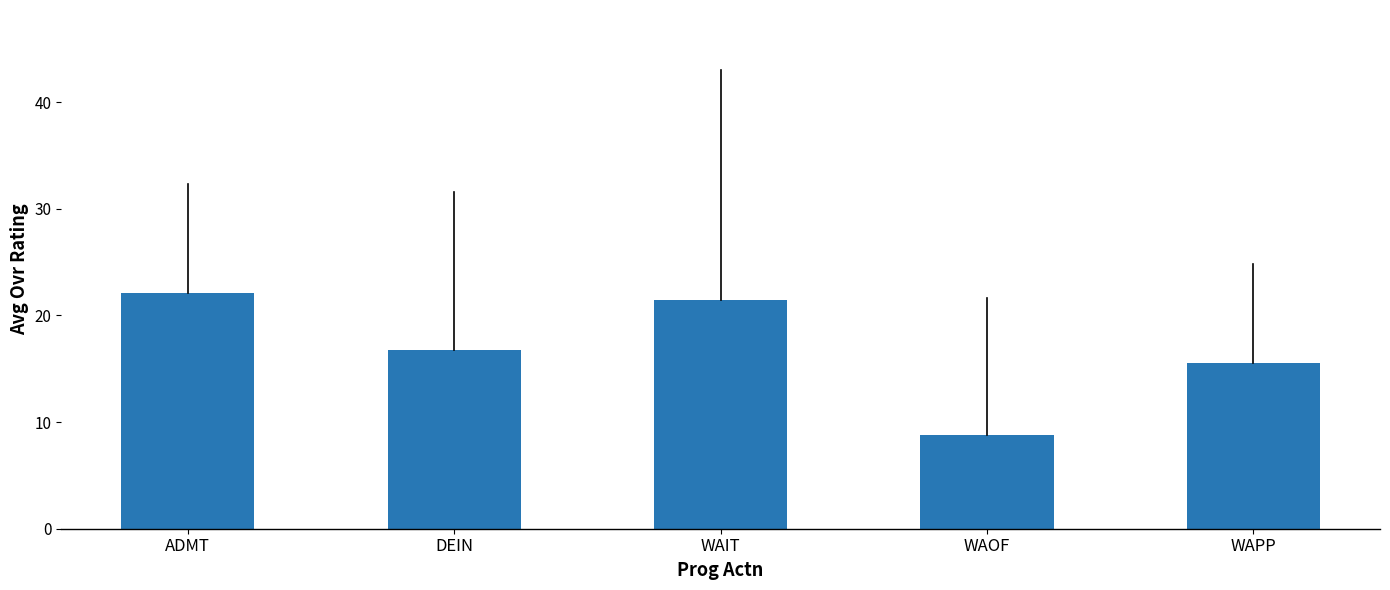

Which category has the lowest value across all series?

WAOF